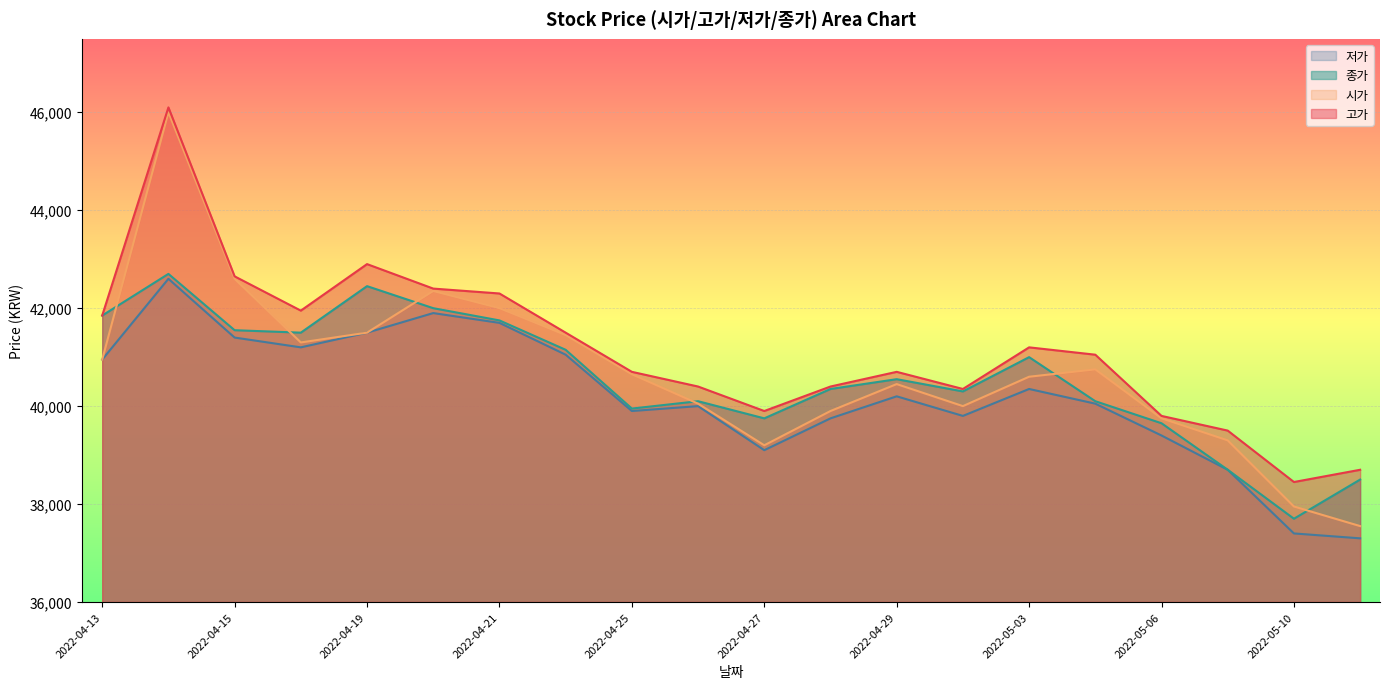

At 2022-04-19, list the series in order from largest to smallest.

고가, 종가, 시가, 저가